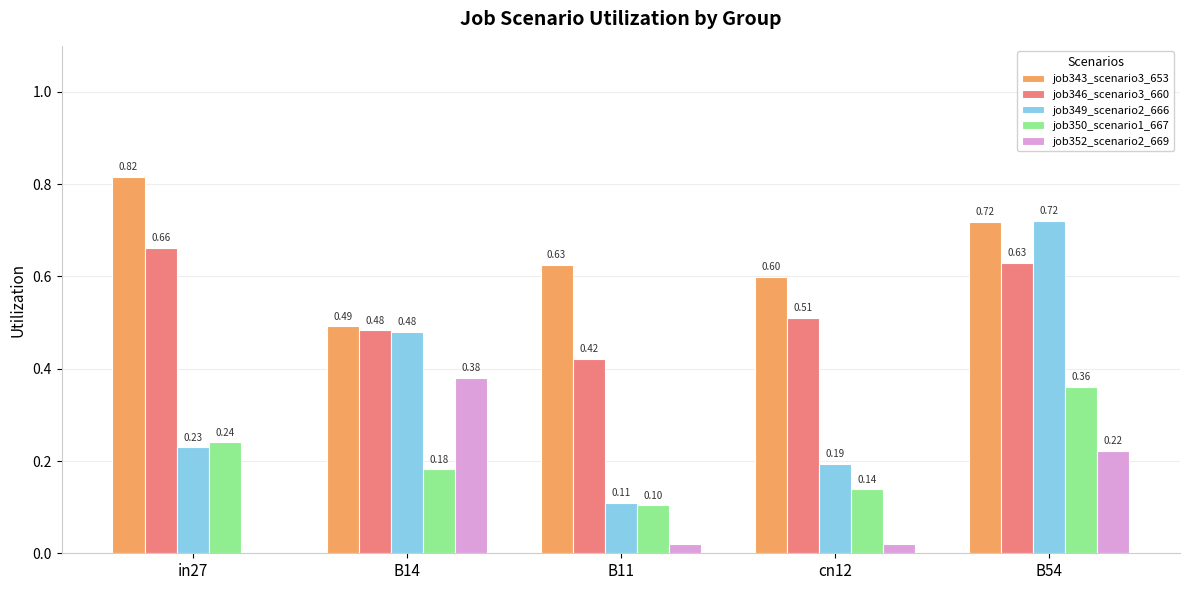

Is the value of job346_scenario3_660 at B54 greater than the value of job349_scenario2_666 at B11?

Yes